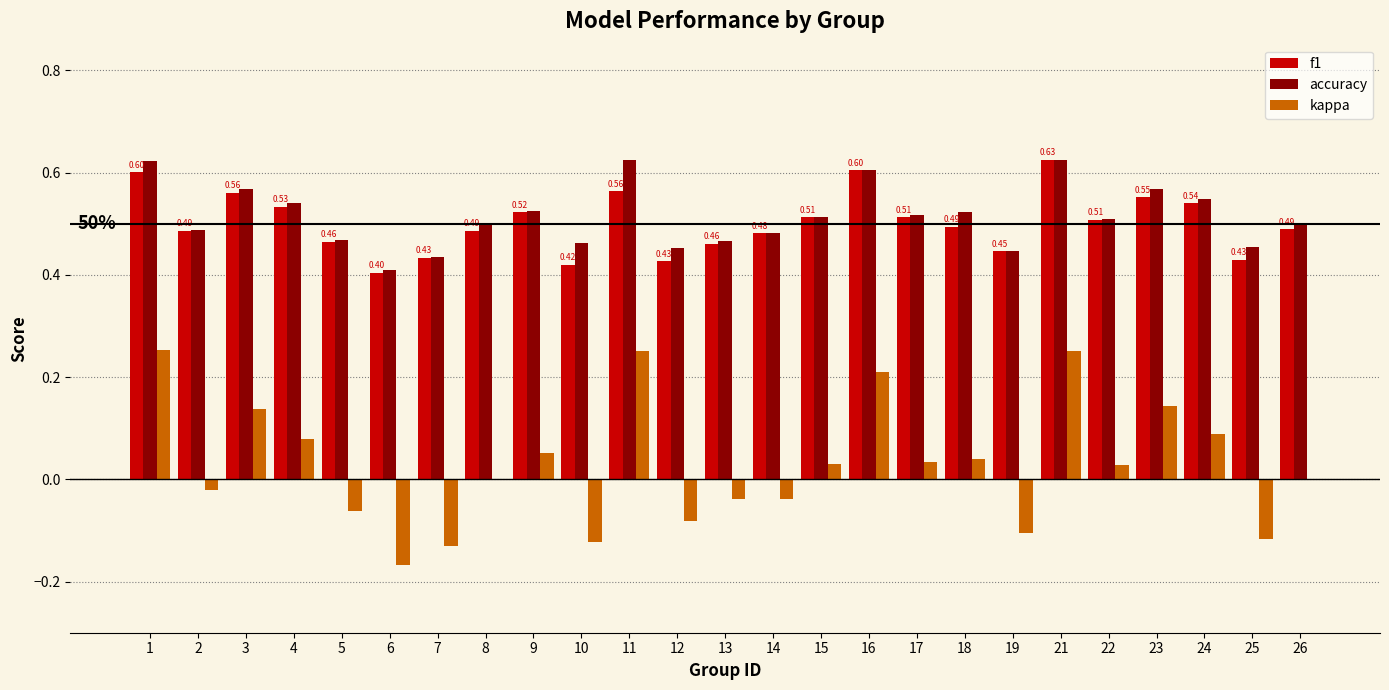

Which series changed the most between 21 and 24?

kappa